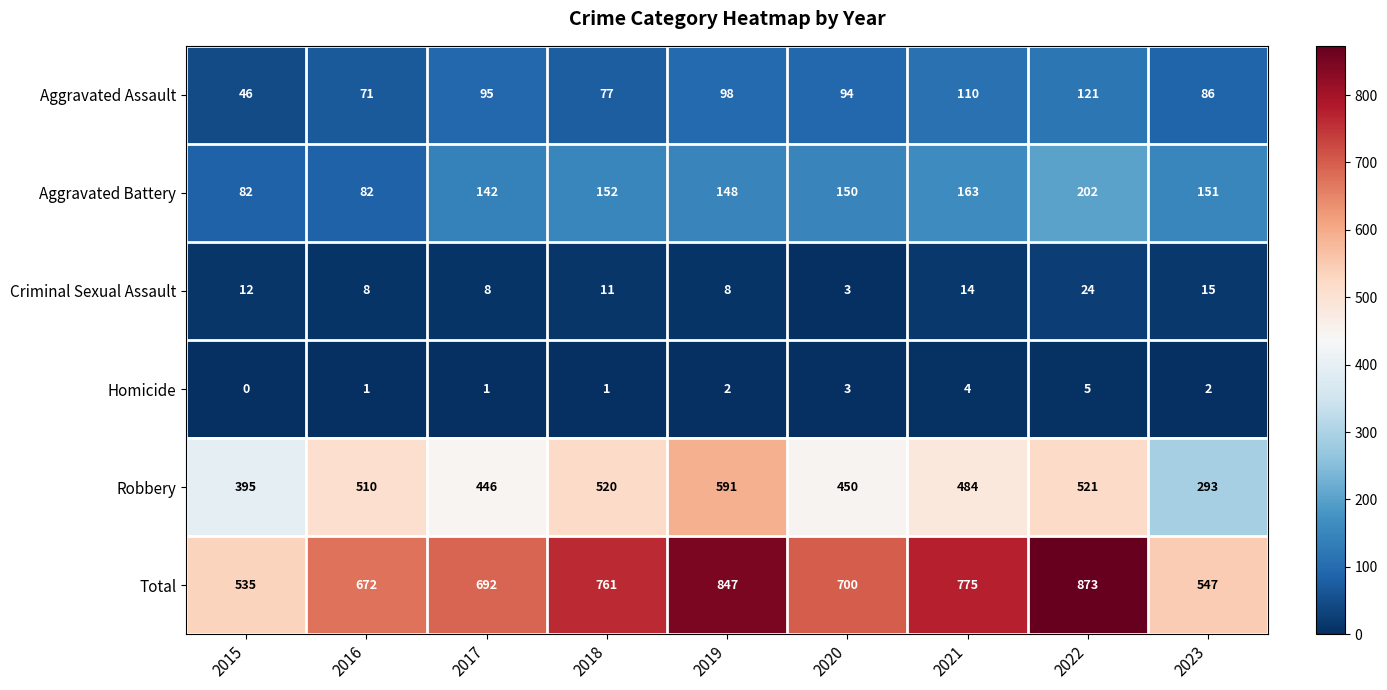

Which series changed the most between 2015 and 2017?

Total